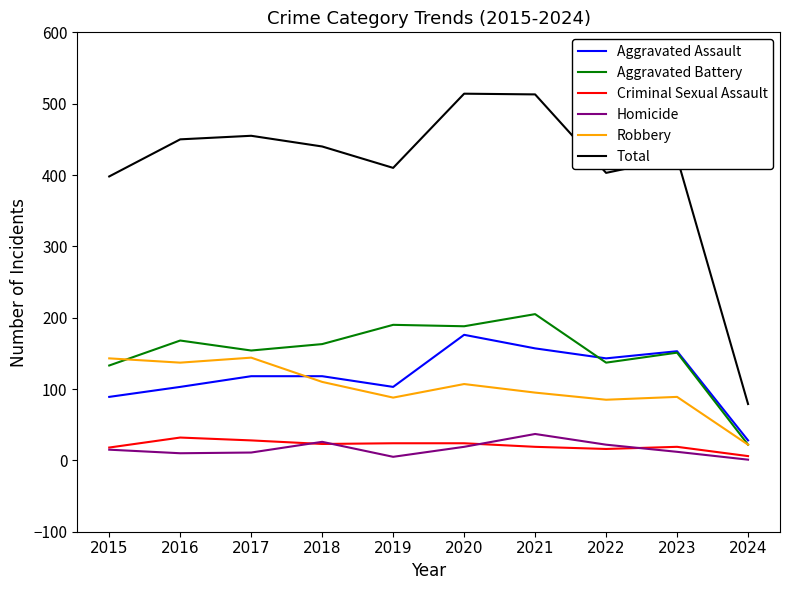

True or false: Aggravated Battery and Criminal Sexual Assault intersect in this chart.

False